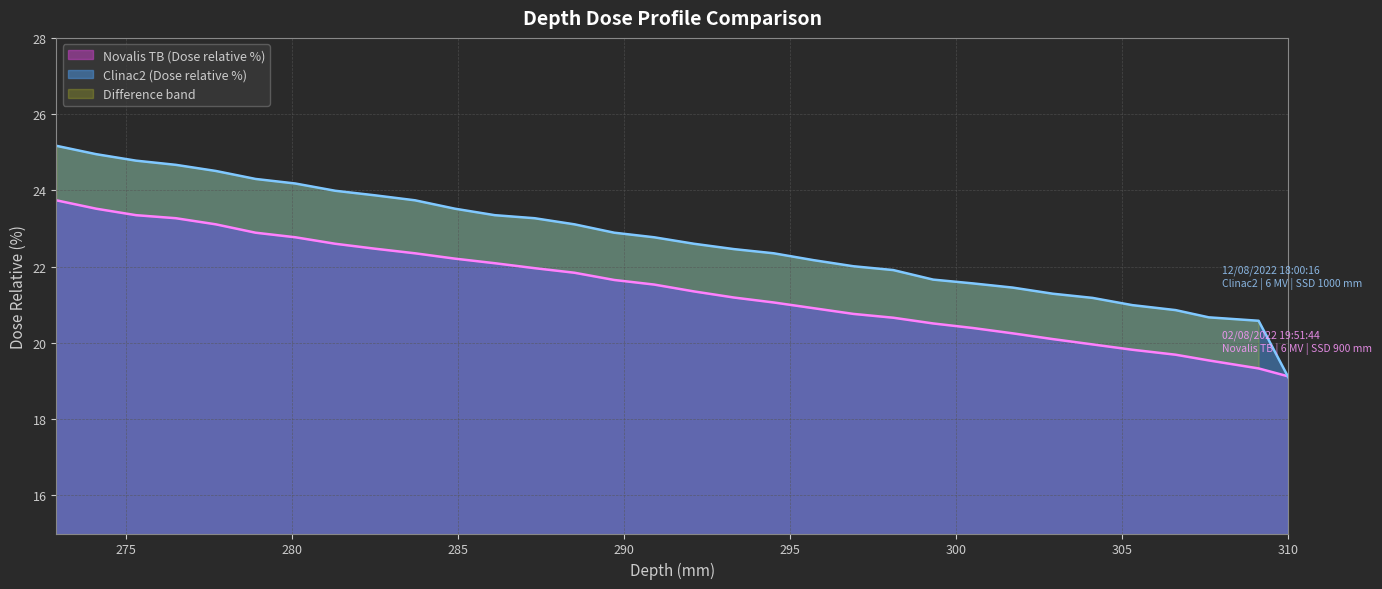

True or false: Novalis TB (Dose relative %) has a value of 30.1 at 295.

False